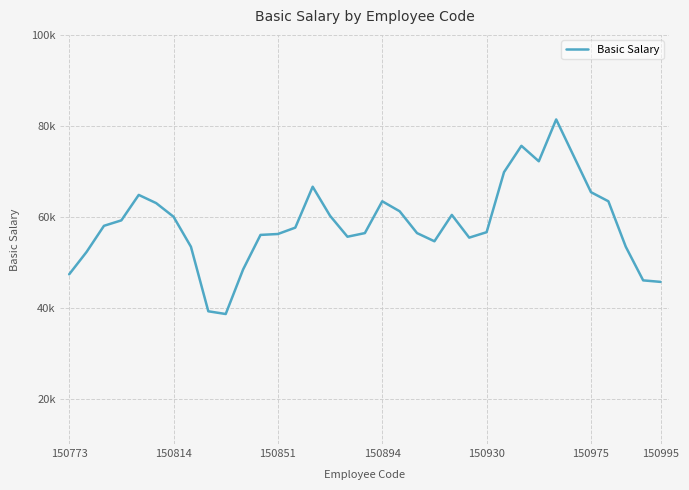

True or false: the data has more than 1 interior local peaks.

True